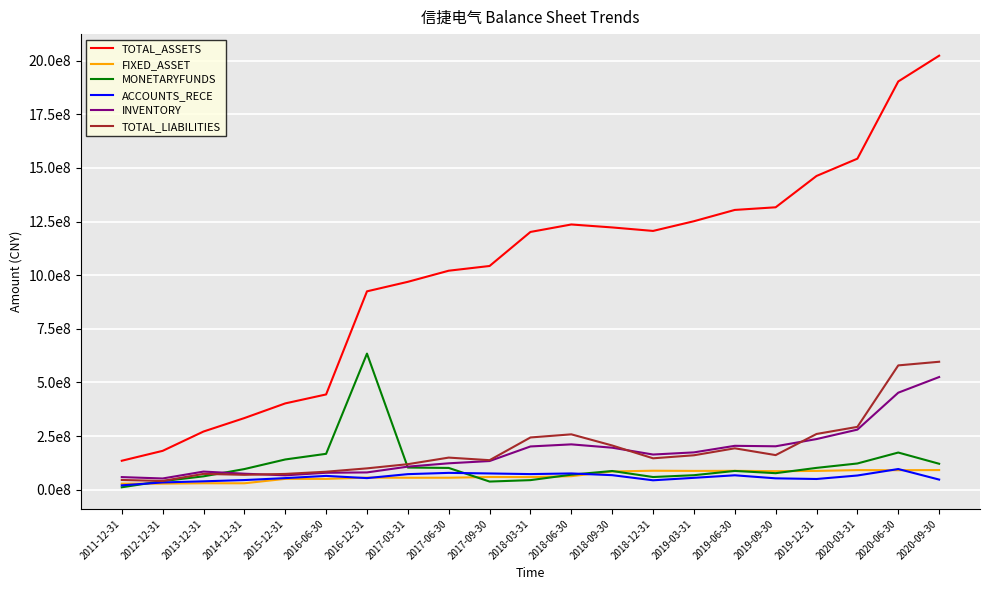

At which category is the sum across all series the highest?

2020-09-30